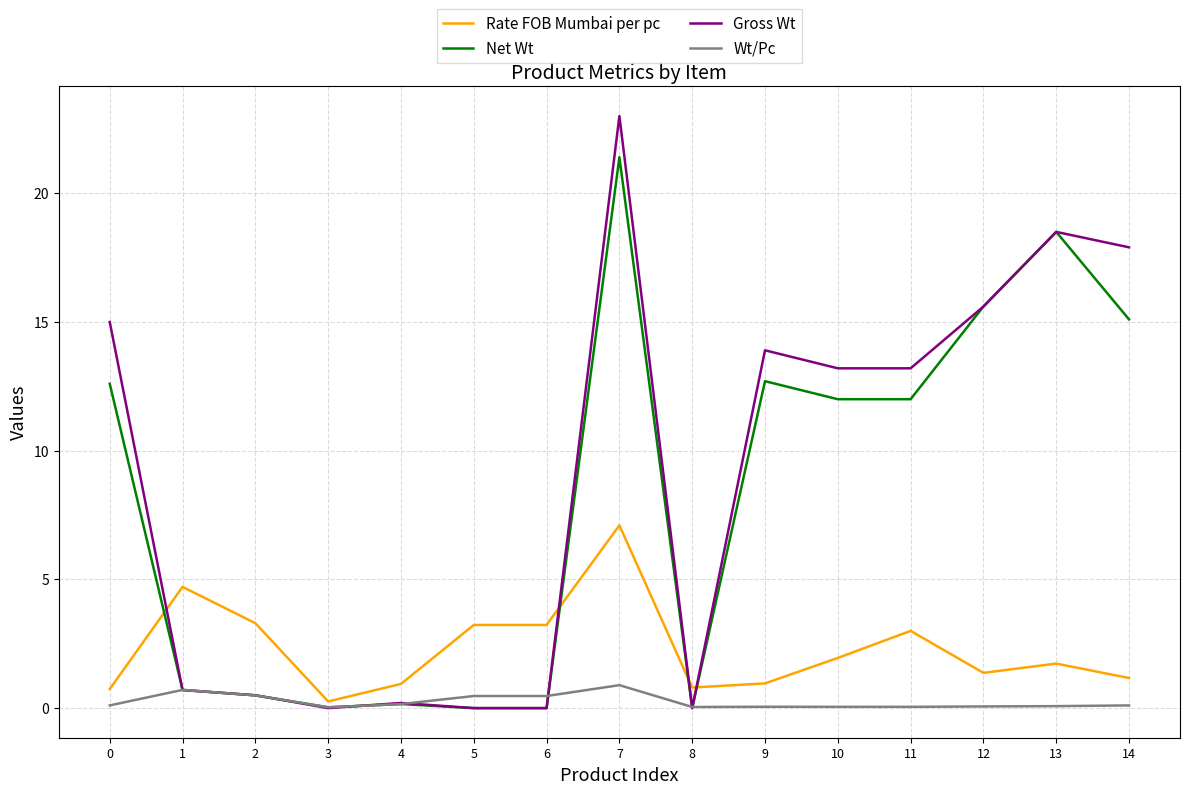

True or false: Rate FOB Mumbai per pc has a value of 4.7 at 1.

True